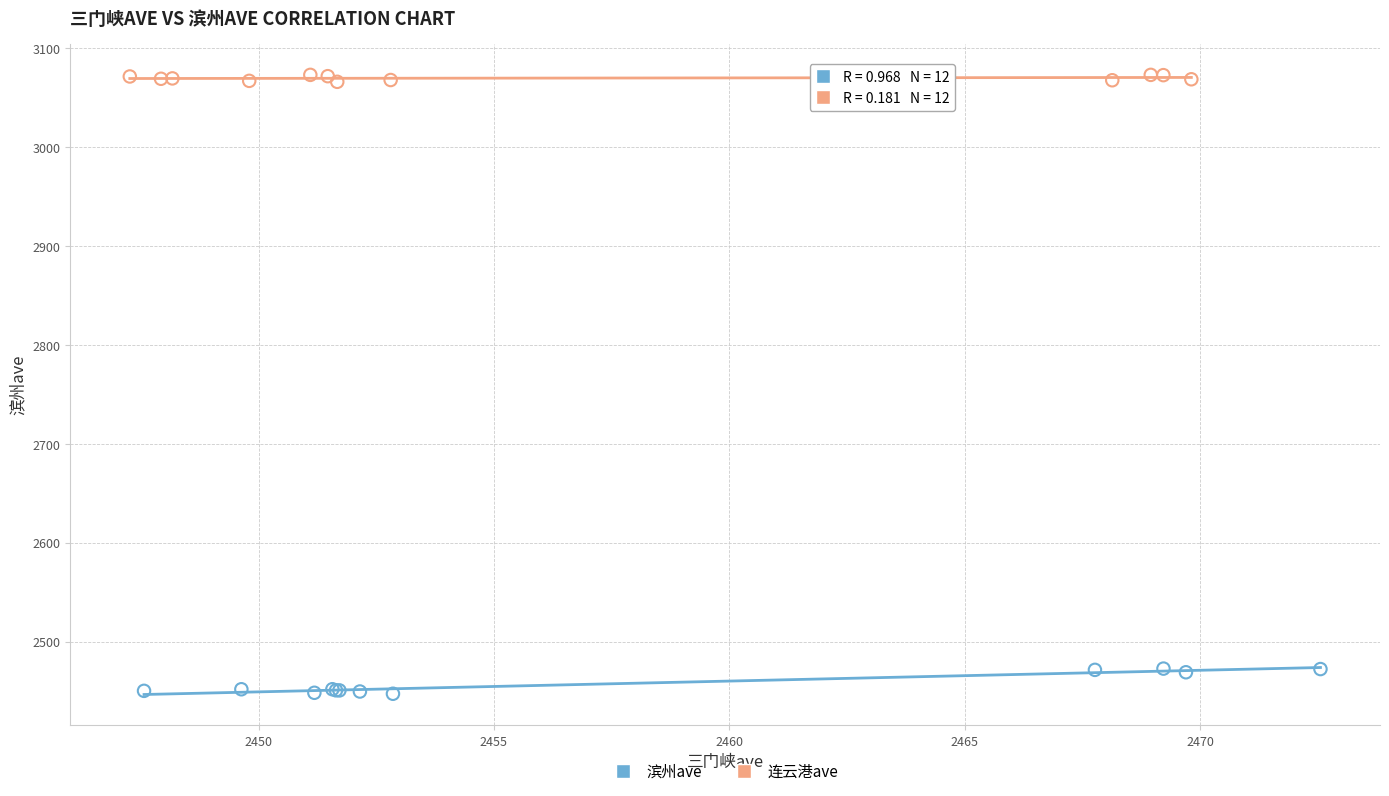

Which series reaches the maximum Y coordinate?

连云港ave